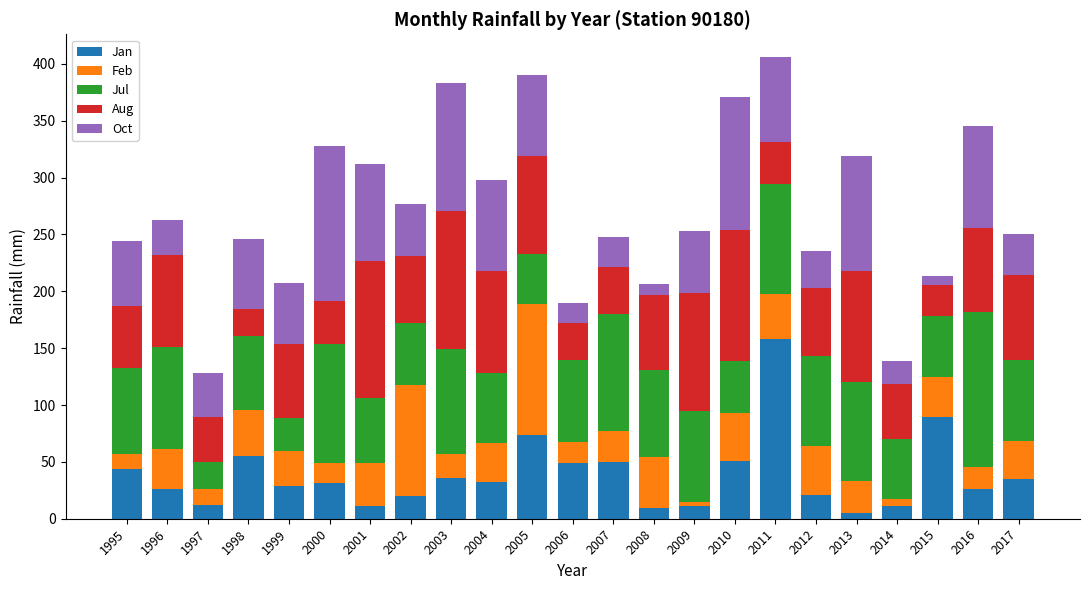

What is the sum of all Jan values?

887.8